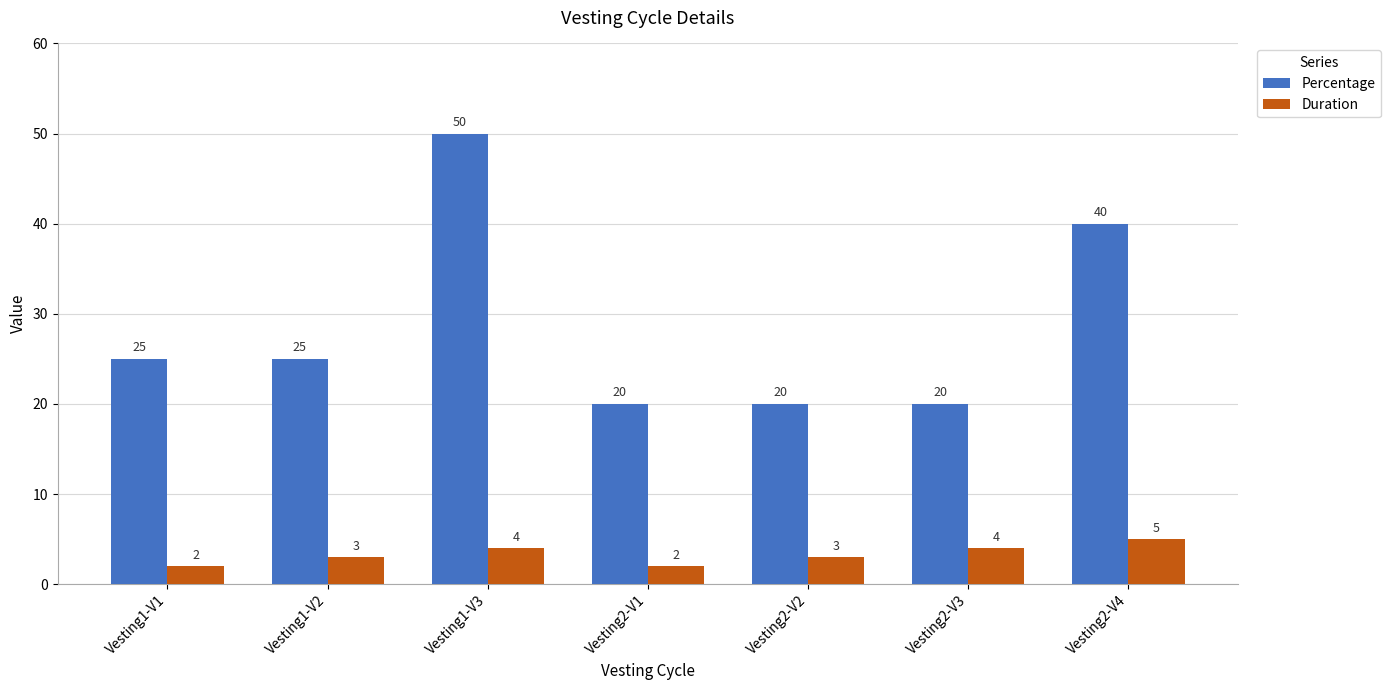

What is the label of the 2nd bar from the left?

Vesting1-V2